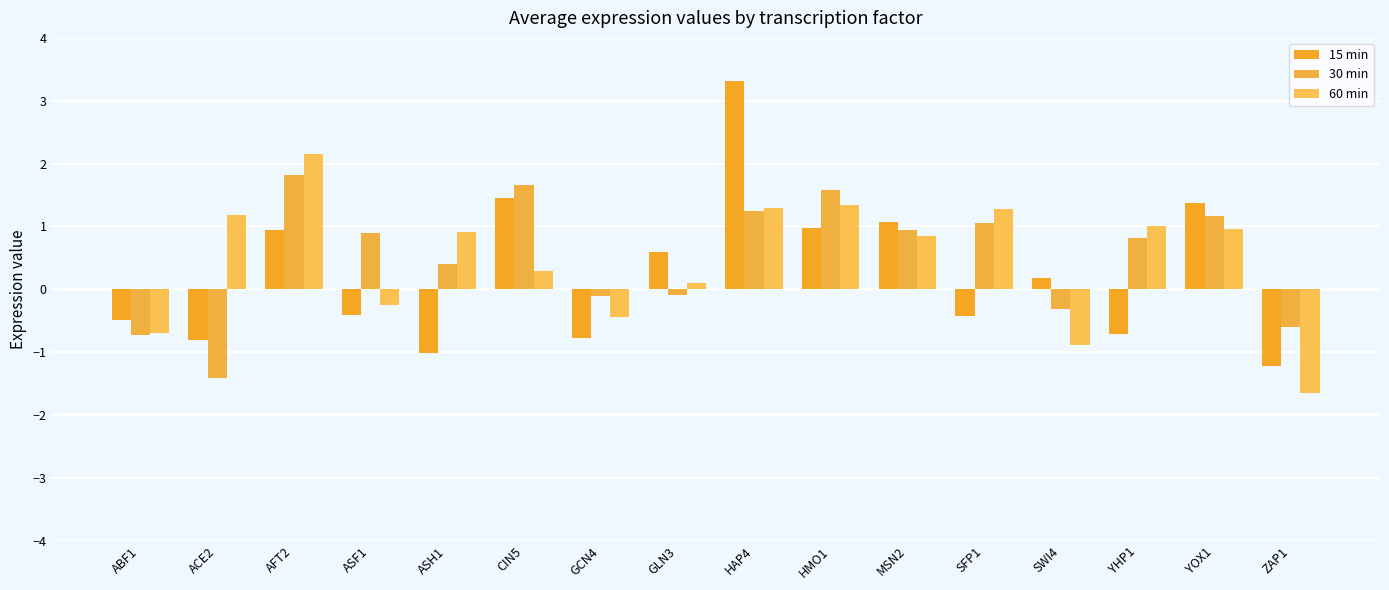

How many data points in 30 min are above 0?

10